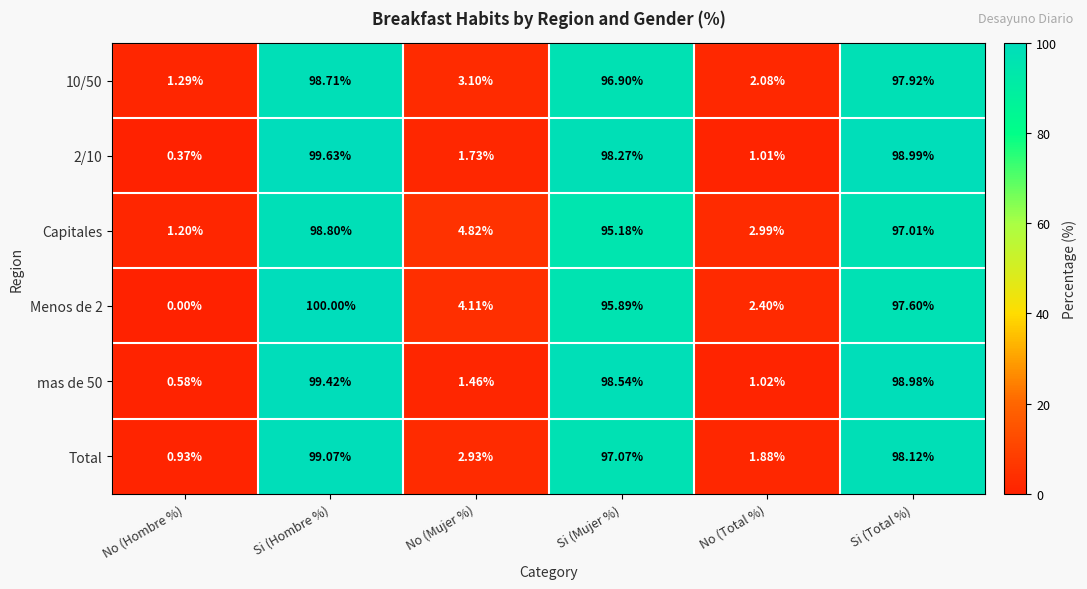

Where does the Total series first go above 97?

Si (Hombre %)